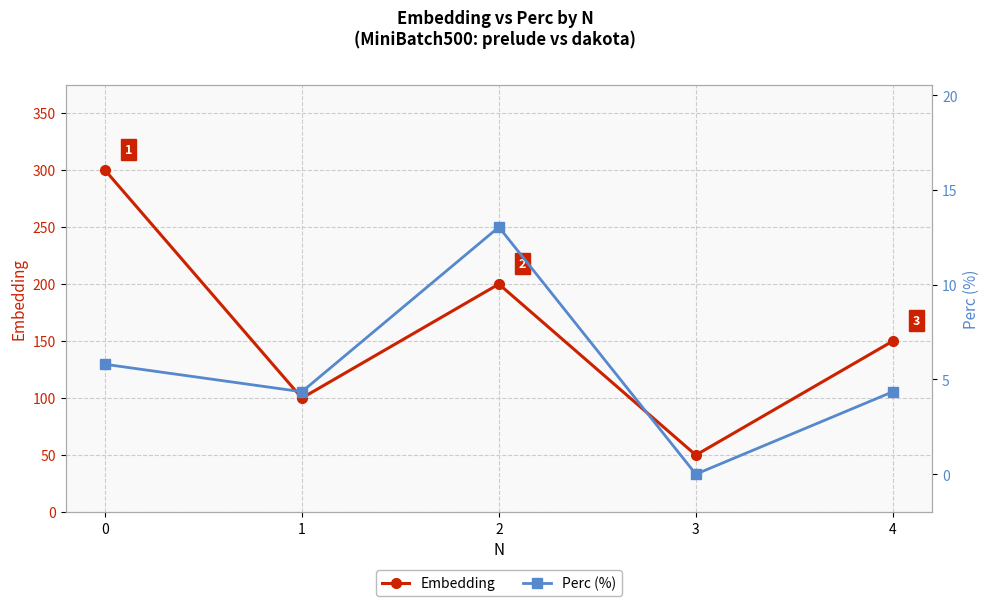

At how many categories does at least one series exceed 267?

1